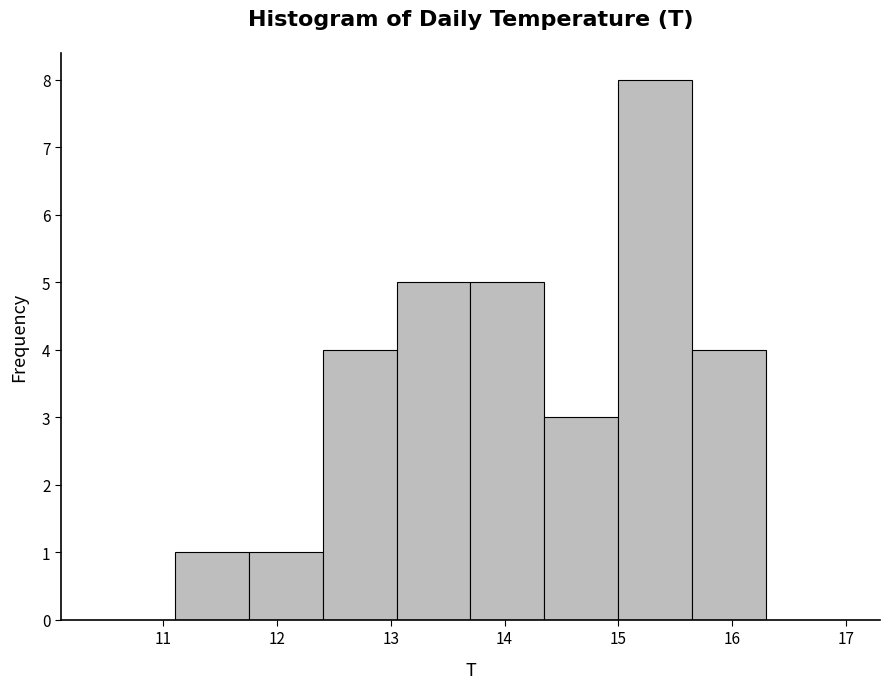

What is the height of the bar covering 14.35 to 15.00 on the x-axis? Neither the bar edges nor the heights are printed on the chart, so give them approximately, as read against the axes.

3